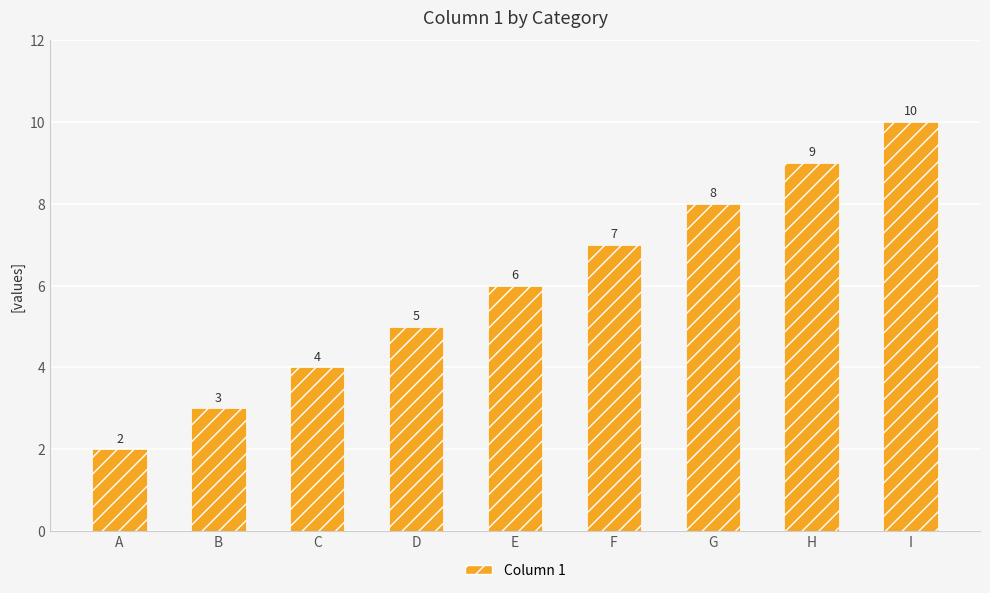

Does the chart contain any negative values?

No